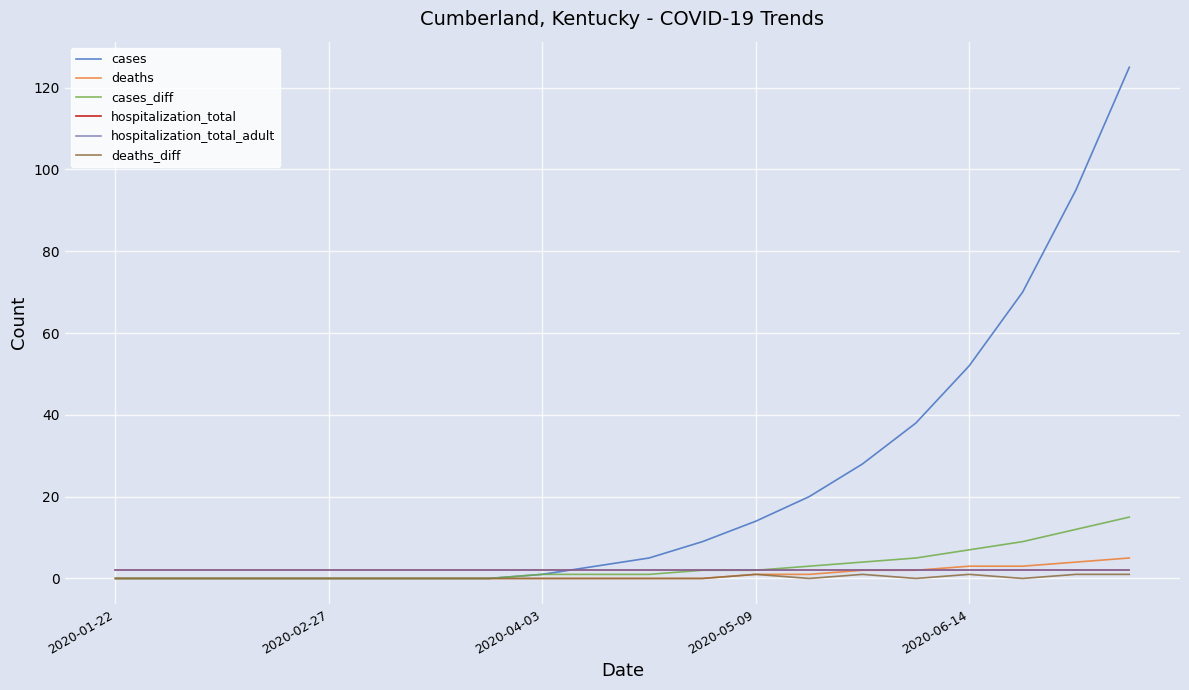

Does the chart have visible grid lines?

Yes